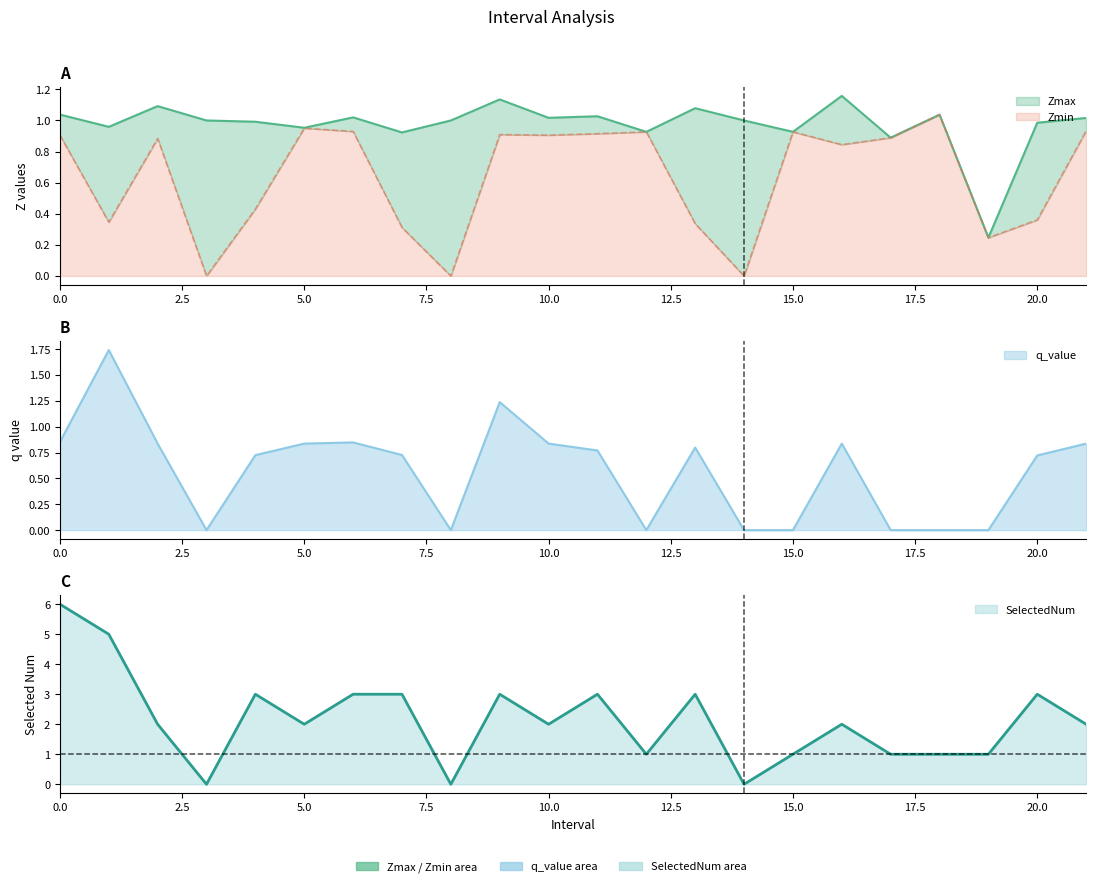

Between 12 and 21, which is larger?

21